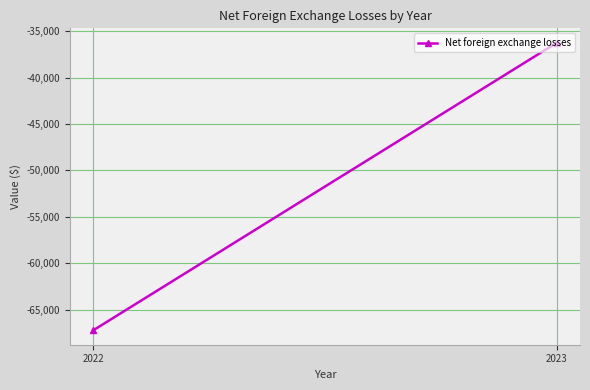

Reading left to right, transcribe all the data shown in this chart.

2022=-67214	2023=-36252